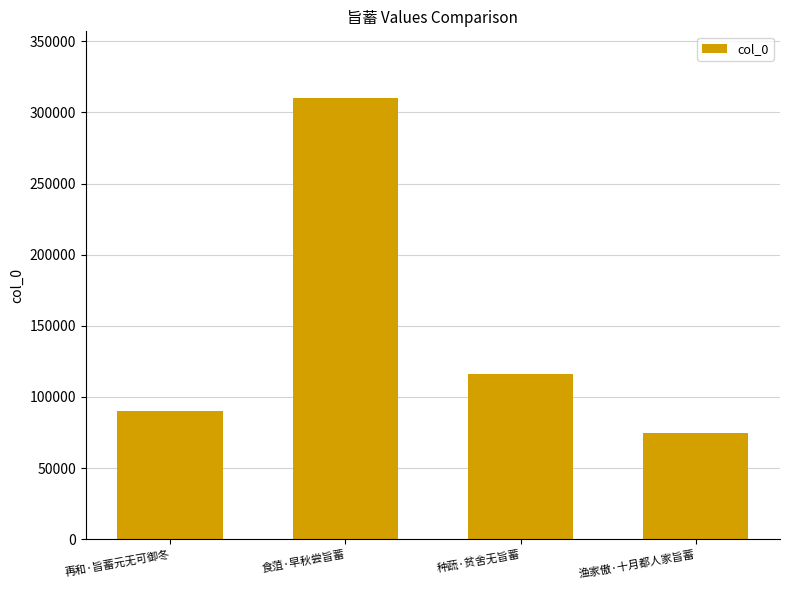

What is the ratio of the value at 种蔬·贫舍无旨蓄 to the value at 食菹·早秋尝旨蓄?

0.4